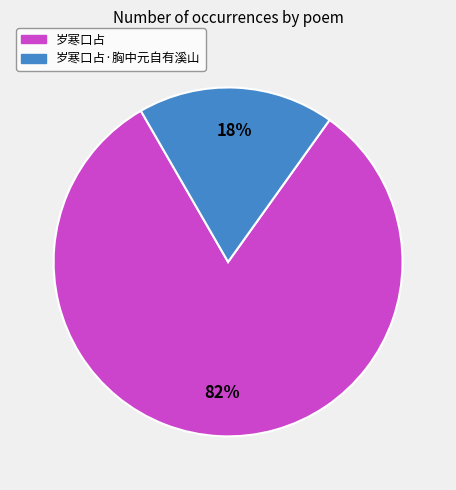

Rank the categories by value from highest to lowest.

岁寒口占, 岁寒口占·胸中元自有溪山